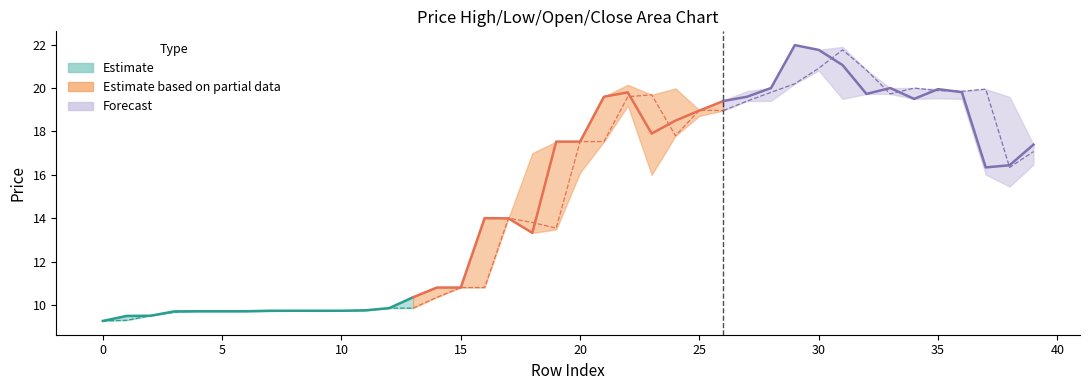

The high series shows 16.4 at 10. True or false?

False